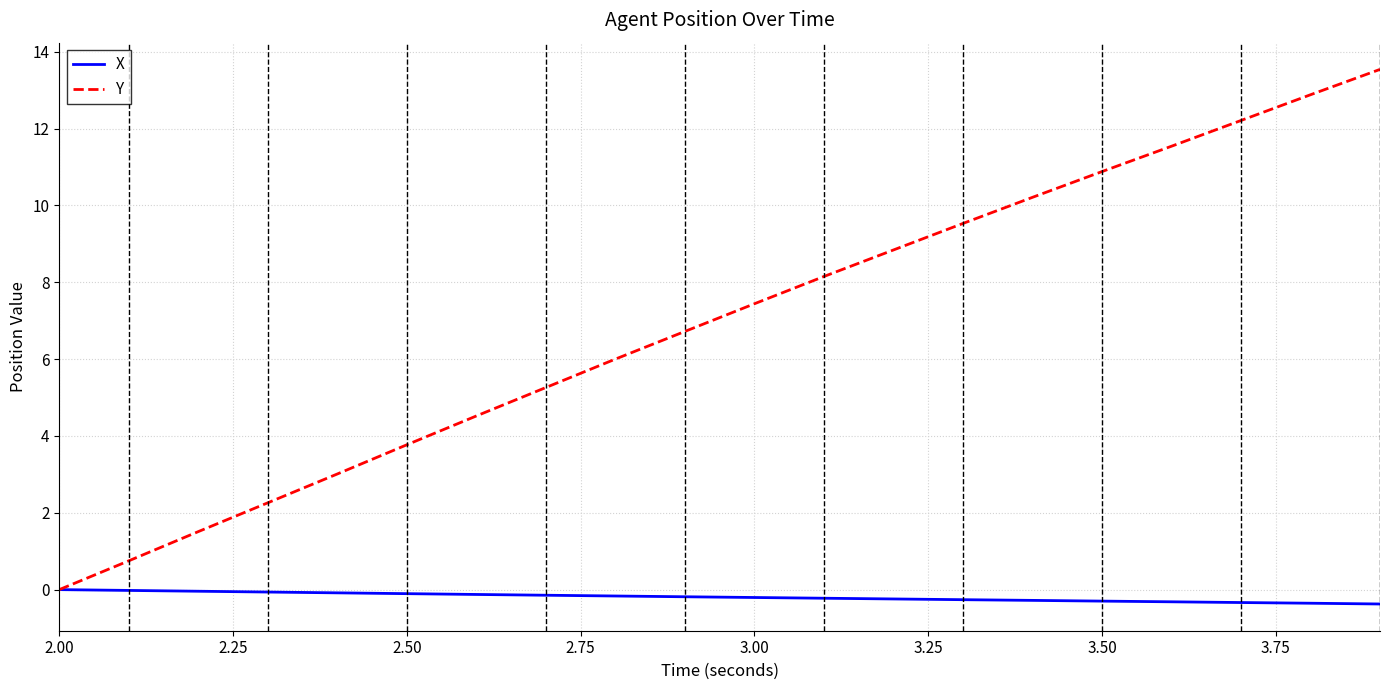

What is the minimum value for X?

-0.4